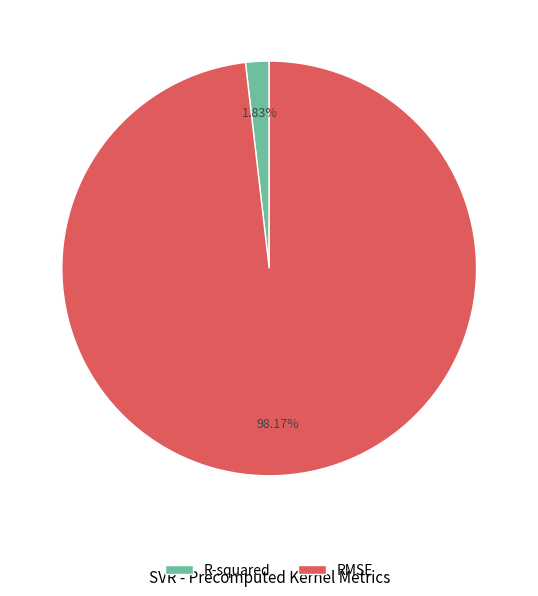

Which slice represents more than half of the pie?

RMSE